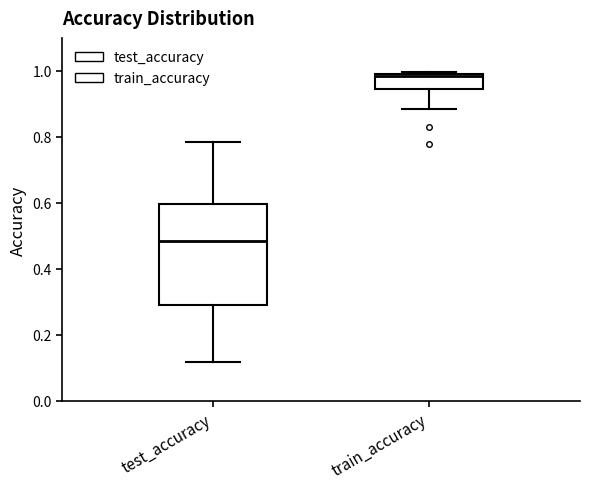

Reading left to right, read every box against the y-axis: the position of its median line, the range the box covers, and the ends of its whiskers. The values are not printed on the chart, so give them approximately, as read against the axis.

test_accuracy: median 0.48, box 0.30 to 0.60, whiskers 0.12 to 0.78
train_accuracy: median 0.98, box 0.94 to 1.00, whiskers 0.88 to 1.00 (just above the box's upper edge)